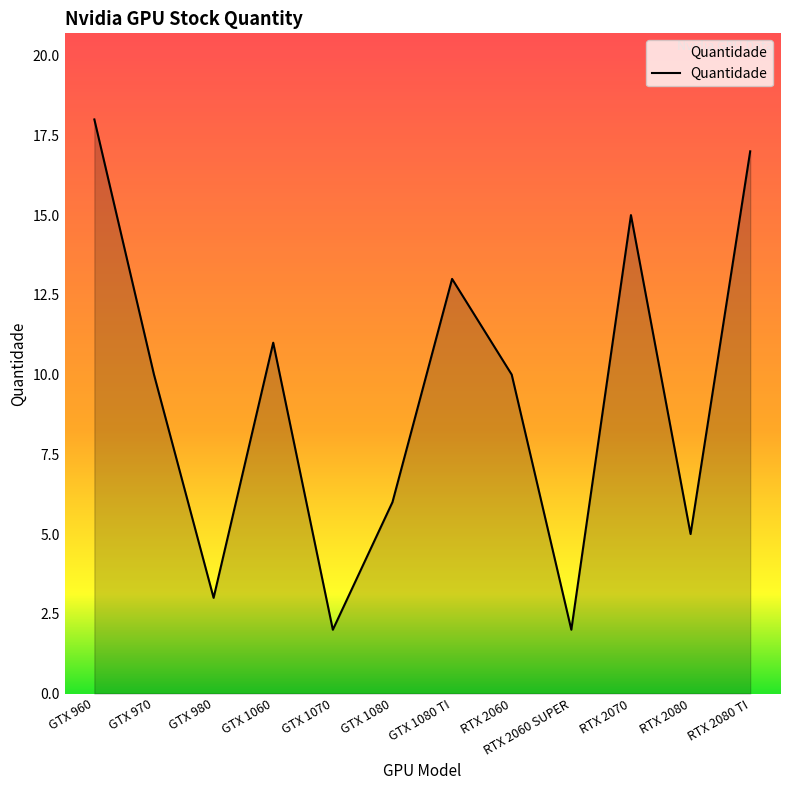

True or false: the data shows 21 at RTX 2070.

False